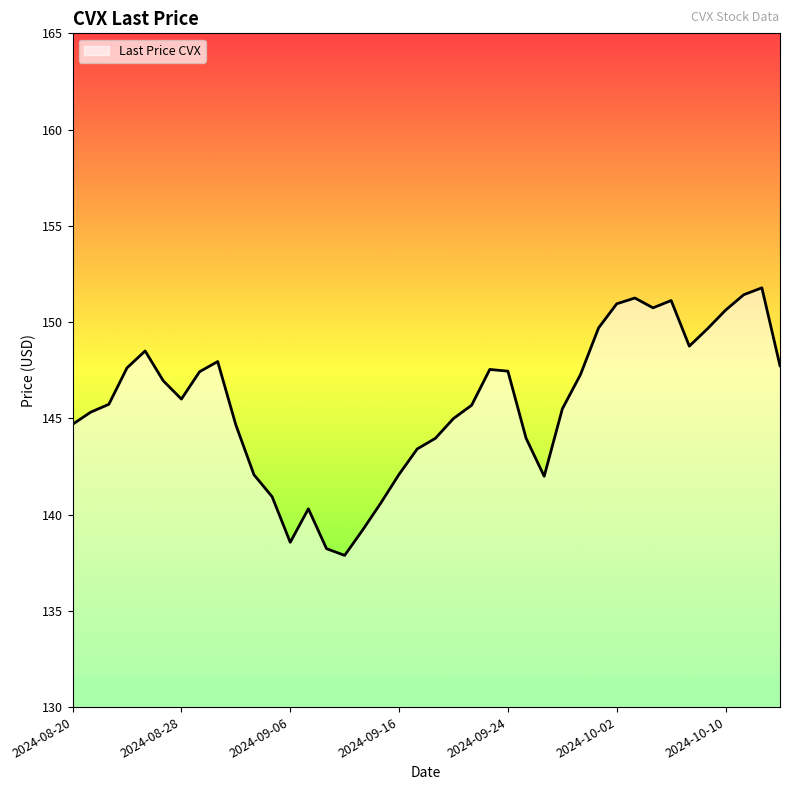

What is the maximum value shown in the chart?

151.8